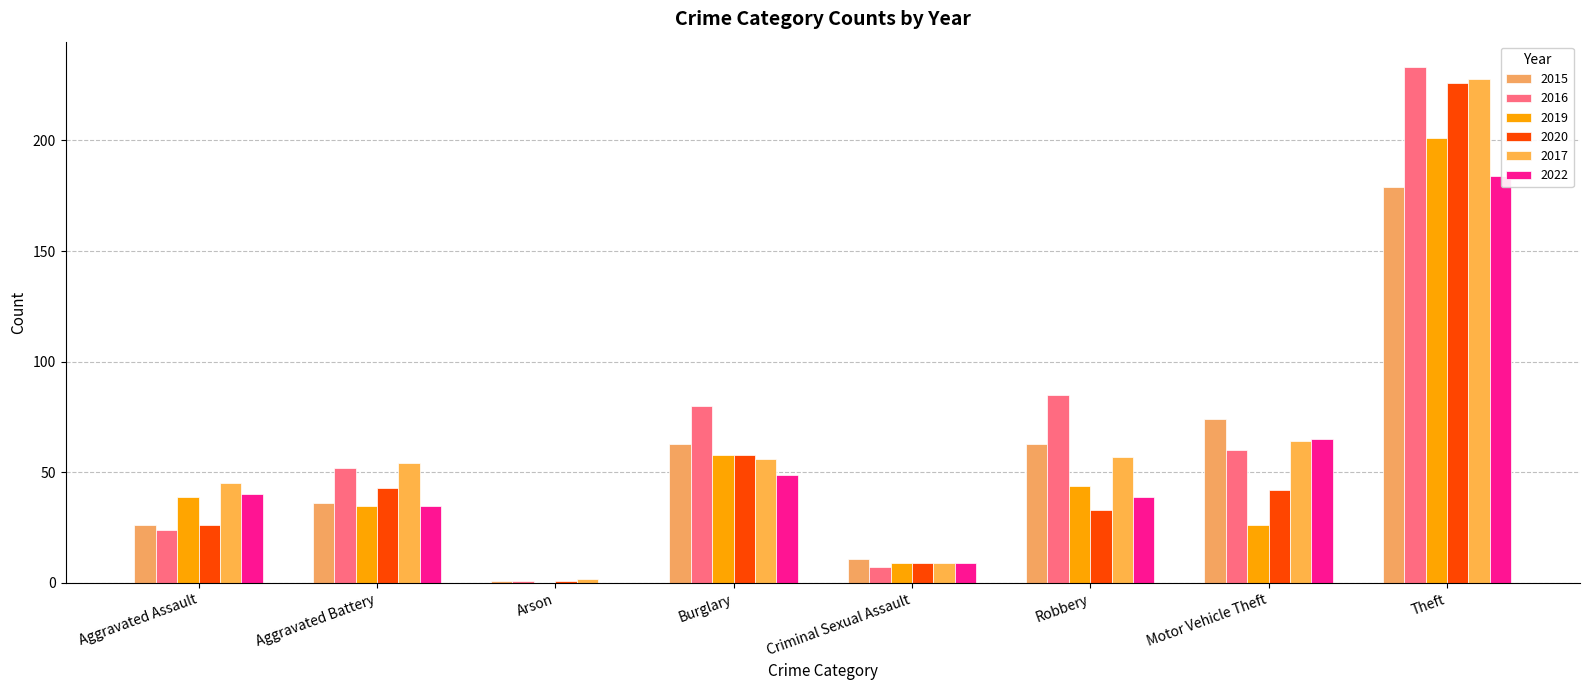

Are the bars horizontal?

No